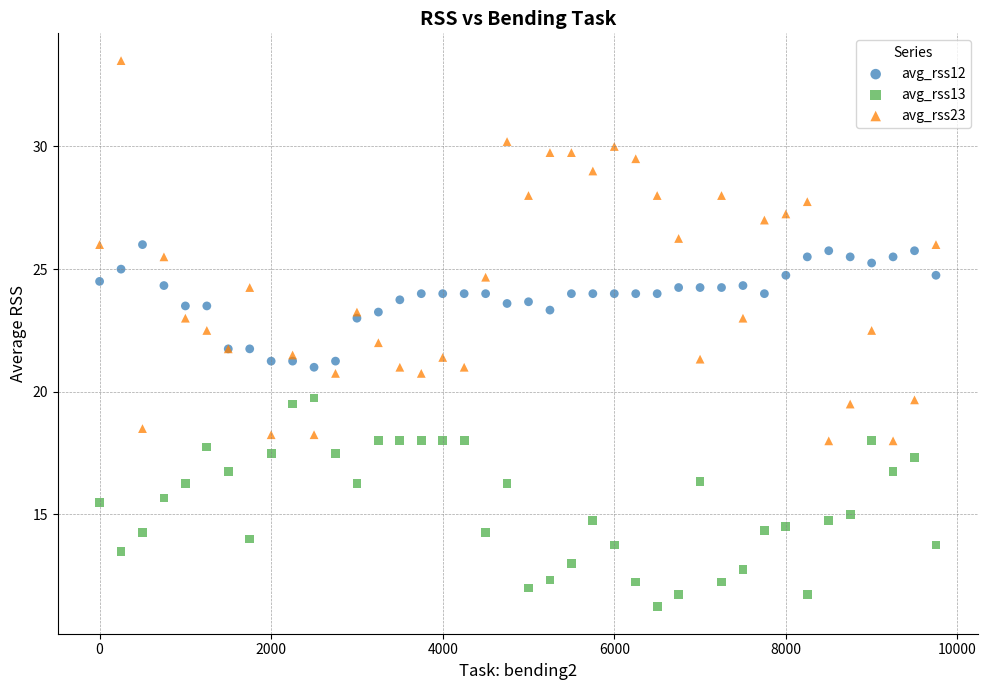

Which series has the largest Y range (max minus min)?

avg_rss23